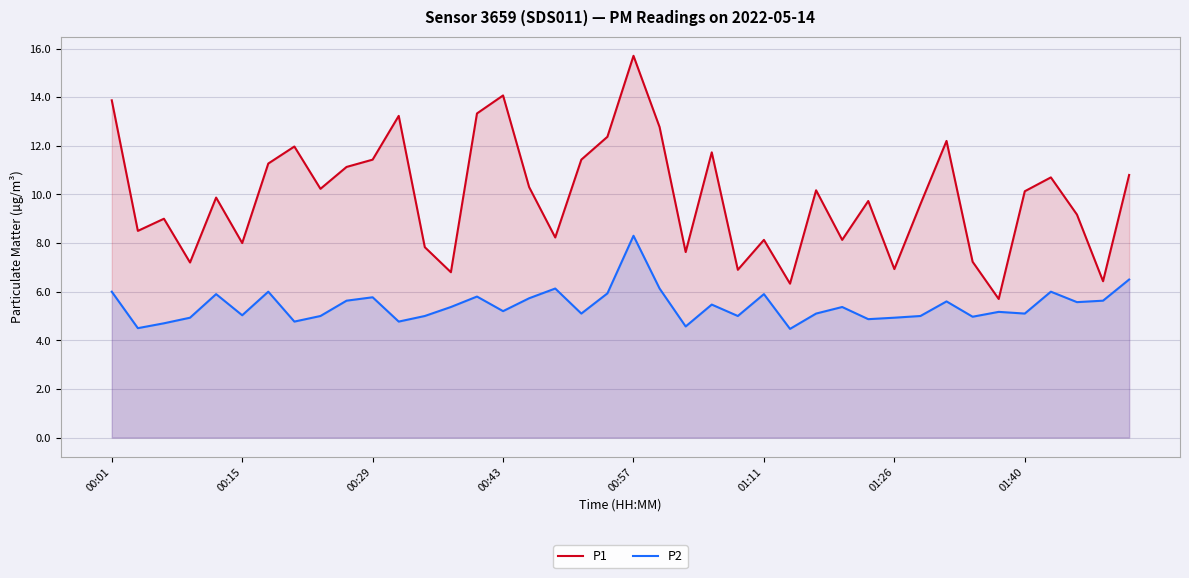

What is the lowest value of the P2 series?

4.5